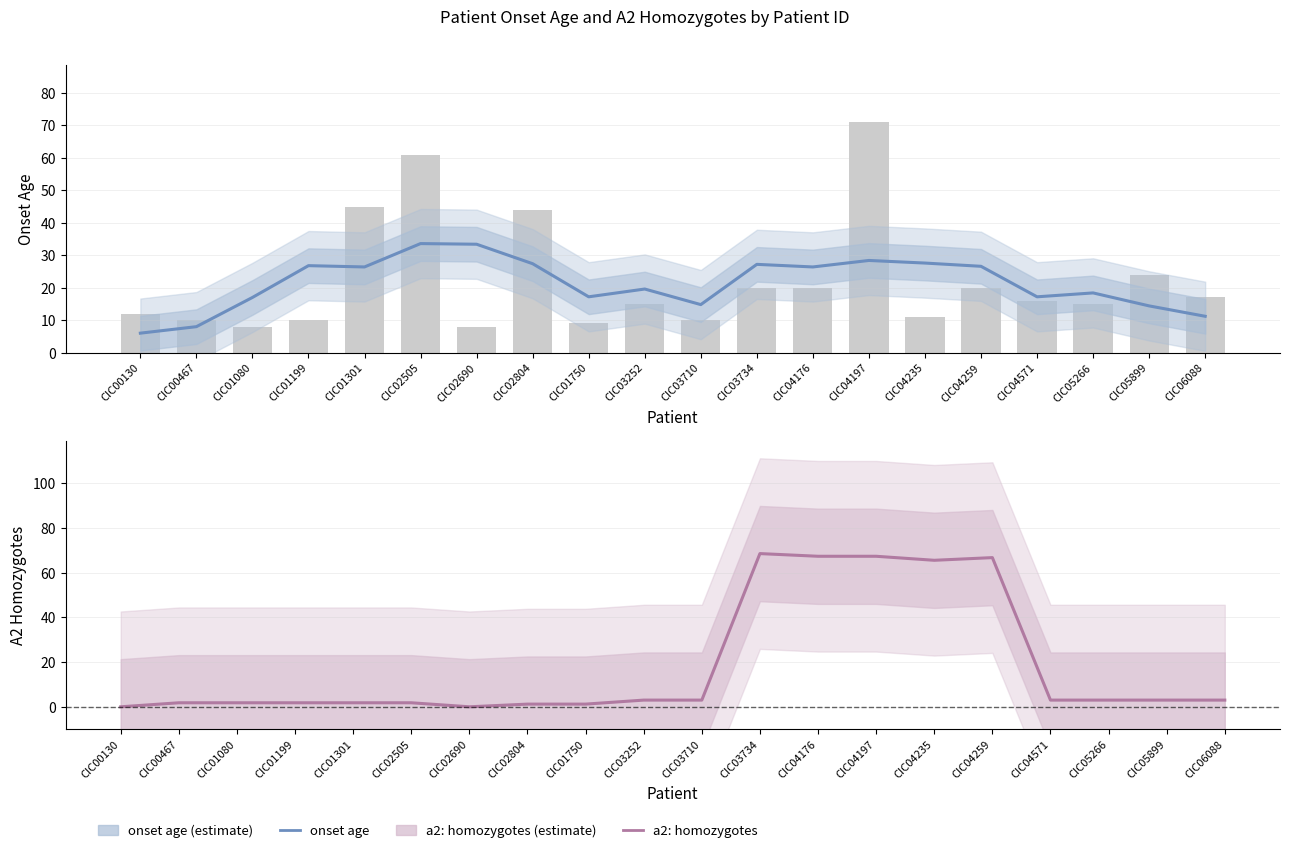

At which label does onset age reach its minimum?

CIC00130